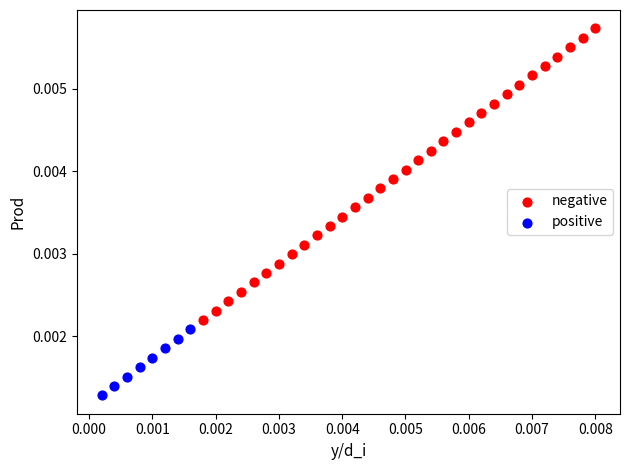

Which series contains the lowest Y value?

positive